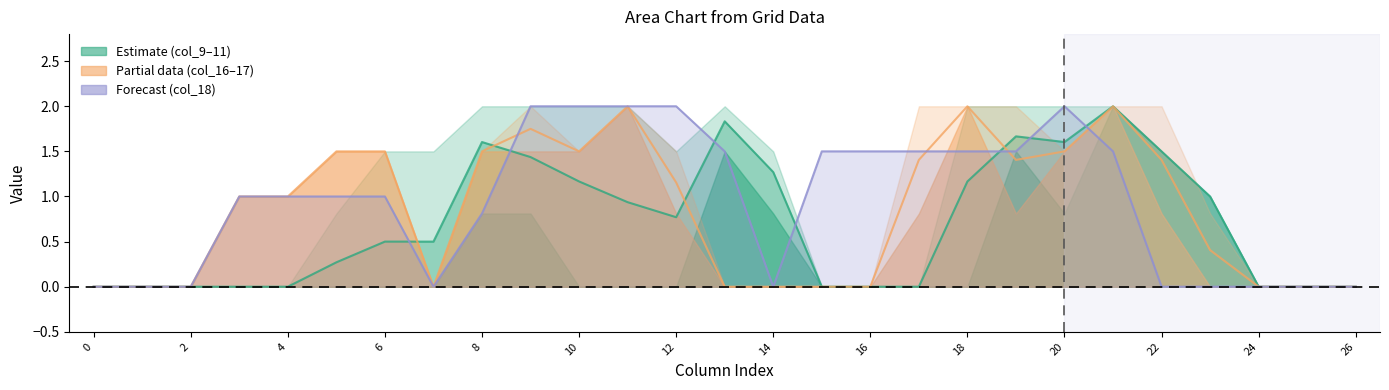

At how many categories does at least one series exceed 0?

21